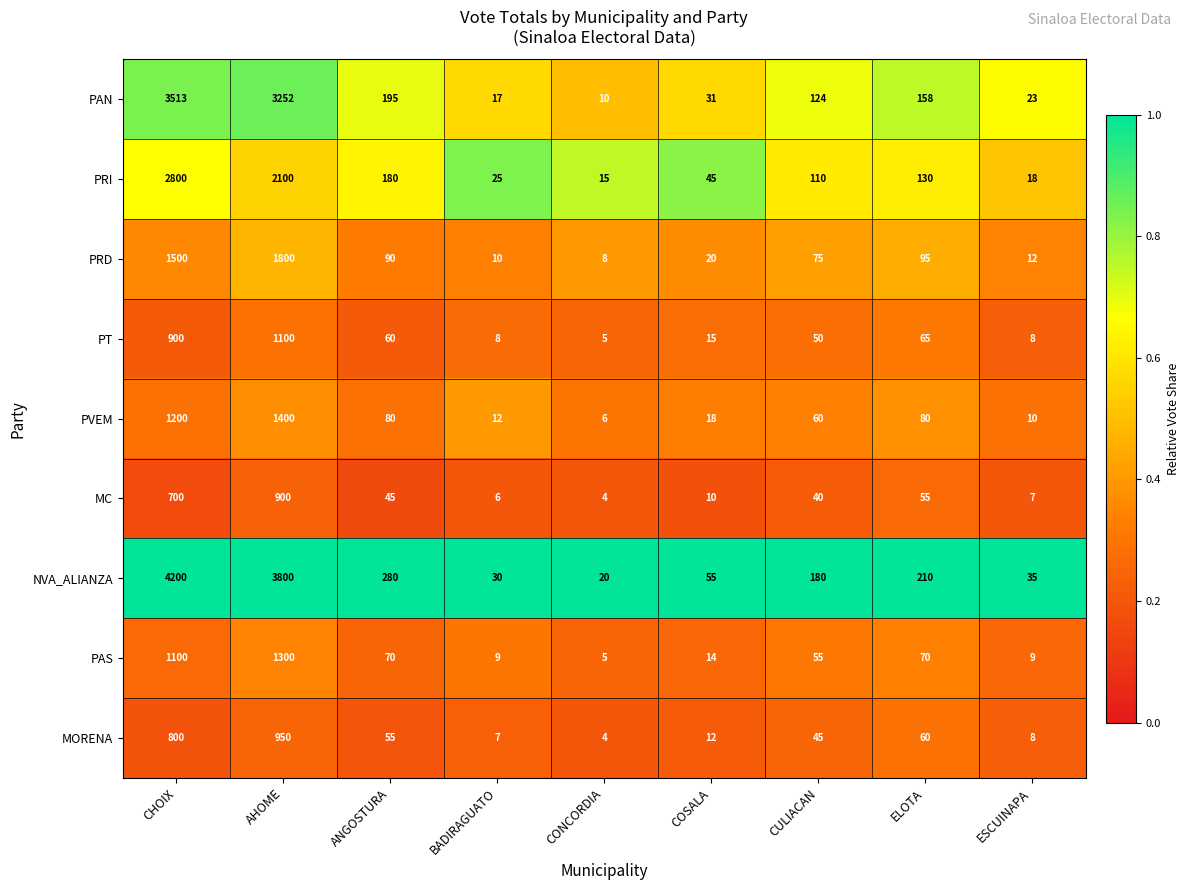

Which series has the largest range (max minus min)?

NVA_ALIANZA